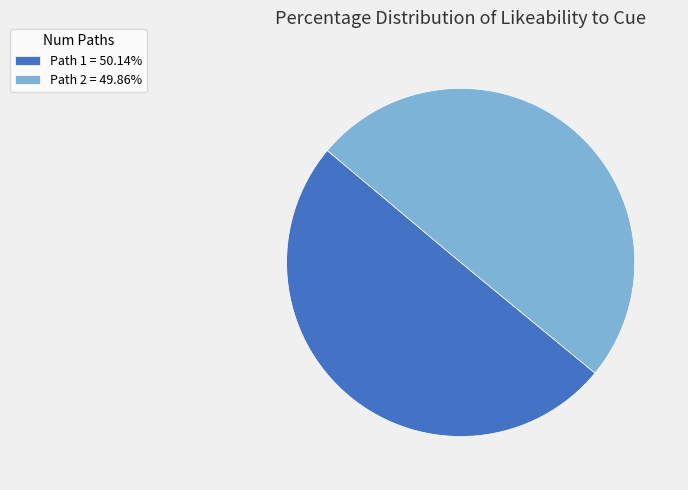

Do Path 1 = 50.14% and Path 2 = 49.86% together represent more than half of the pie?

Yes